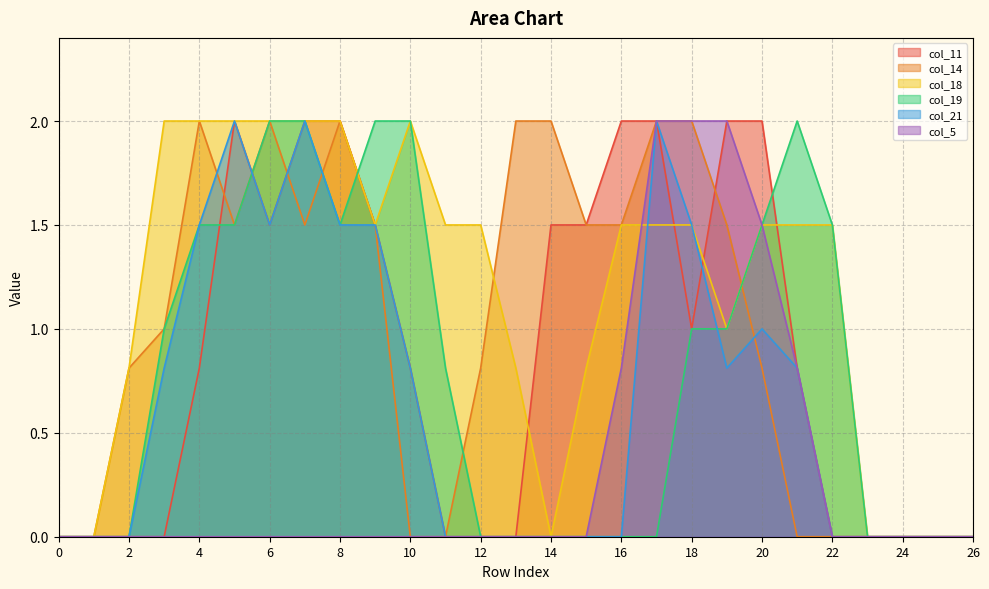

What is the total value across all series at 15?

3.8